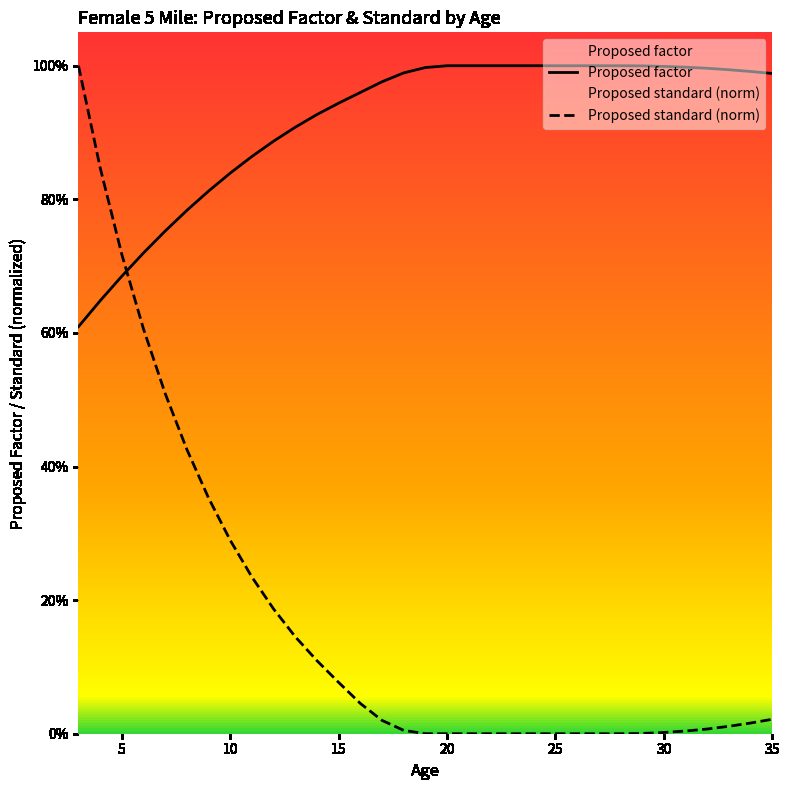

List the series in order of their peak value, lowest first.

Proposed factor, Proposed standard (norm)